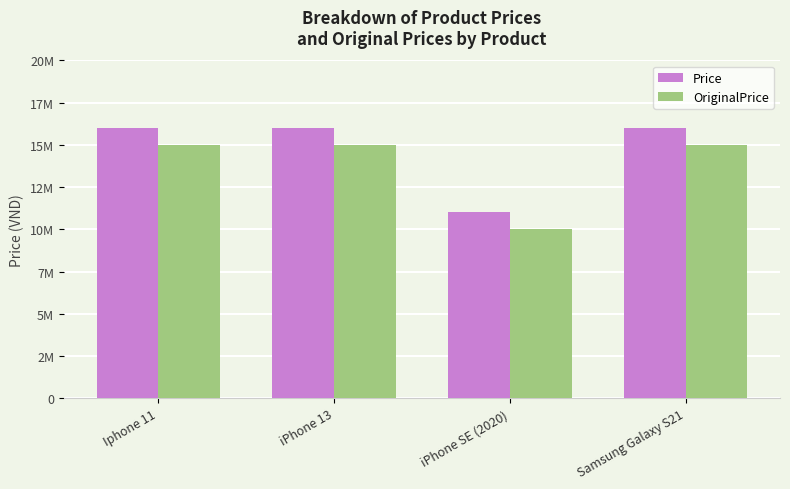

Is it true that Price equals 16000000 at Iphone 11?

True